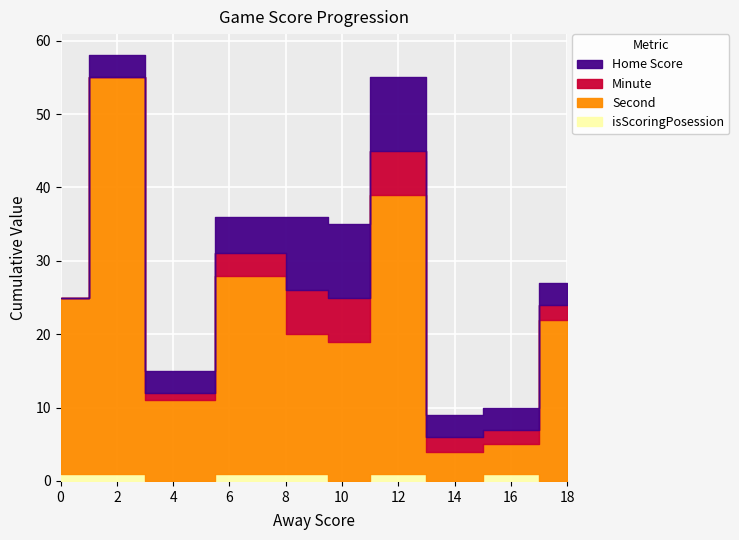

True or false: Home Score and Second intersect in this chart.

False